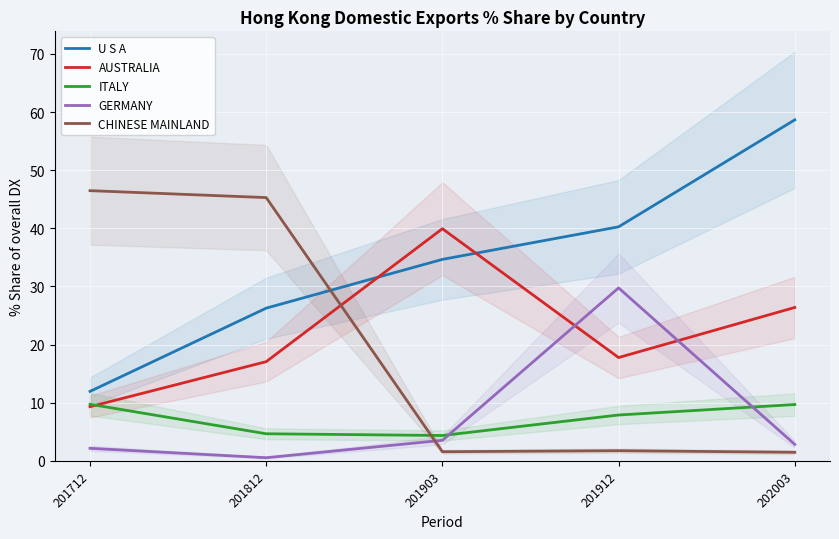

Is this an area chart (filled region under the line)?

No